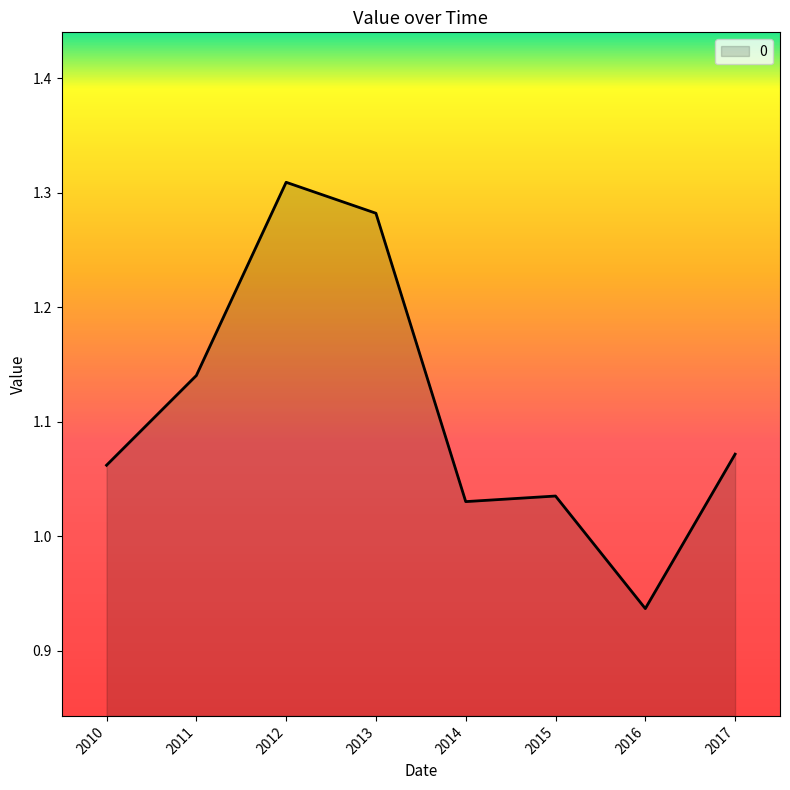

Is it true that the value at 2013 is 0.6?

False